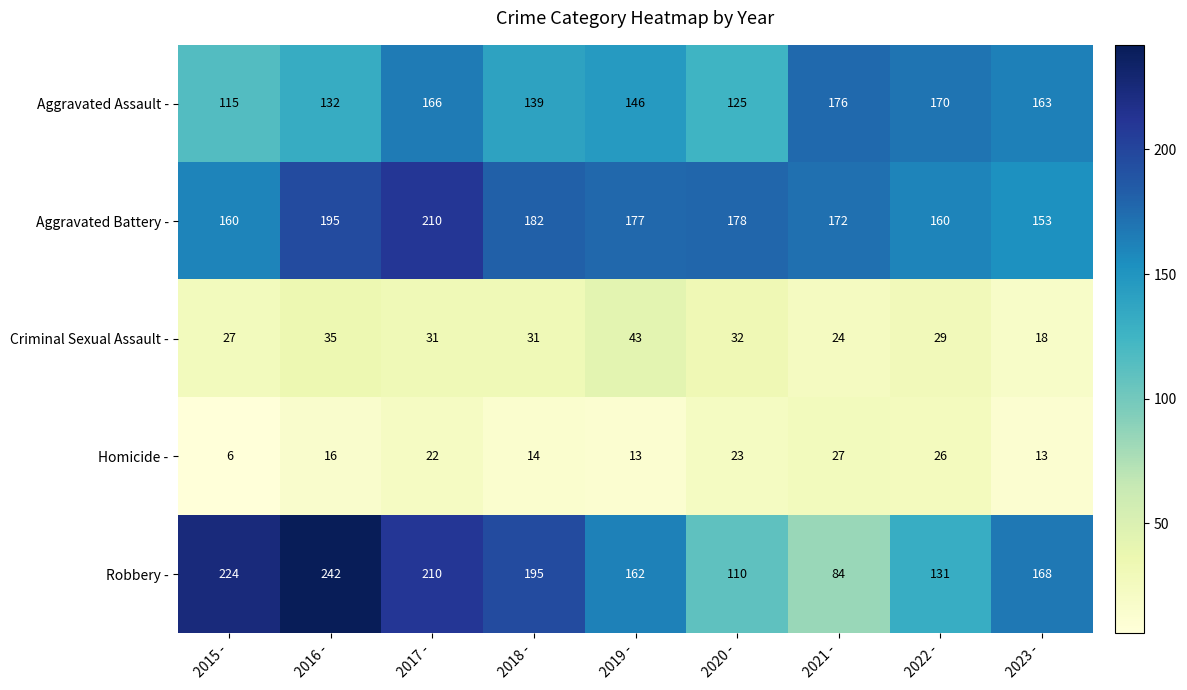

Rank the series by their maximum value, from highest to lowest.

Robbery -, Aggravated Battery -, Aggravated Assault -, Criminal Sexual Assault -, Homicide -